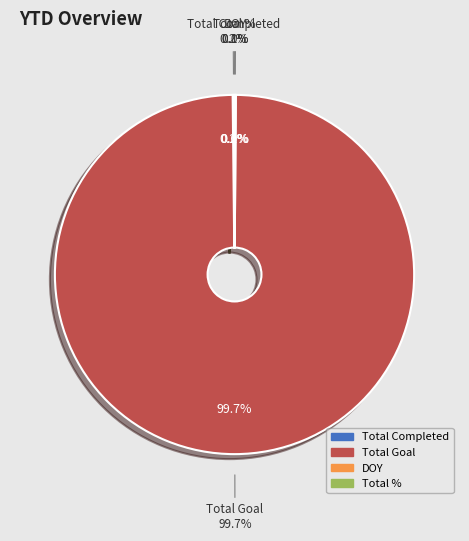

Which category has the biggest portion of the pie?

Total Goal